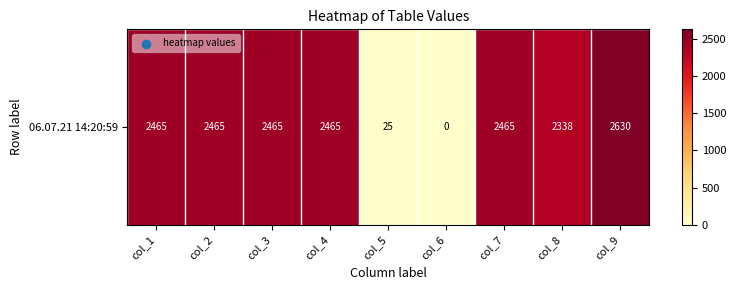

Reading left to right, transcribe all the data shown in this chart.

2465.1	2465.1	2465.1	2465.1	25.0	0.0	2465.1	2337.7	2630.1